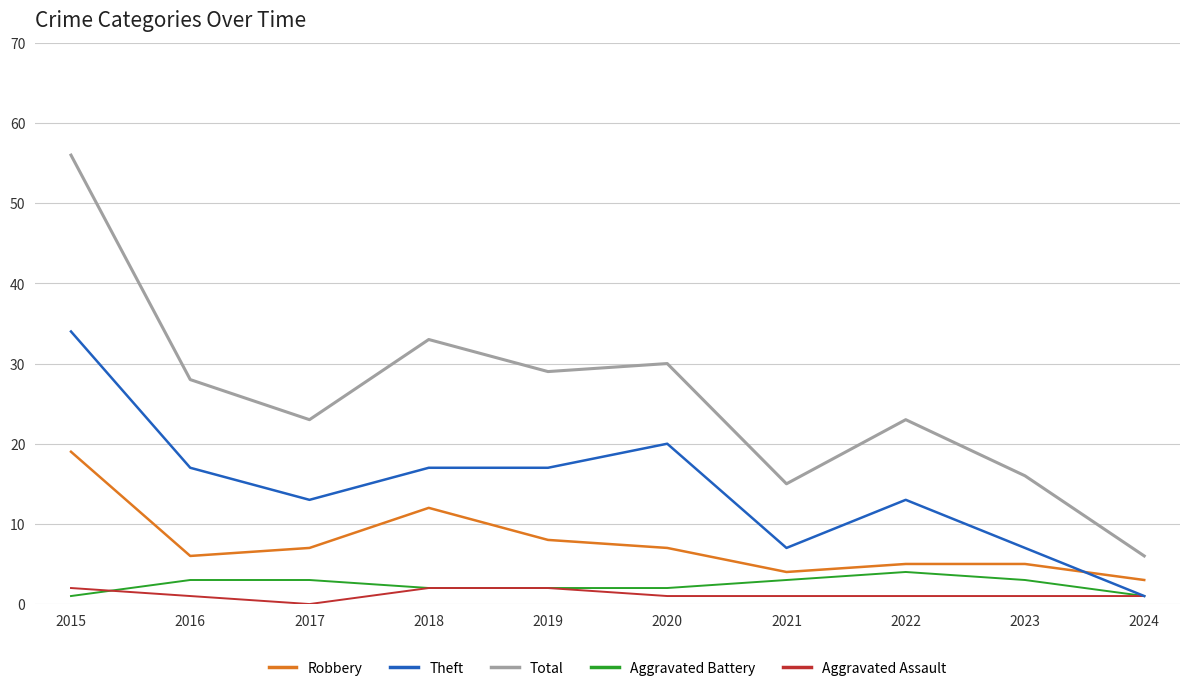

Where is the first local minimum for Theft?

2017